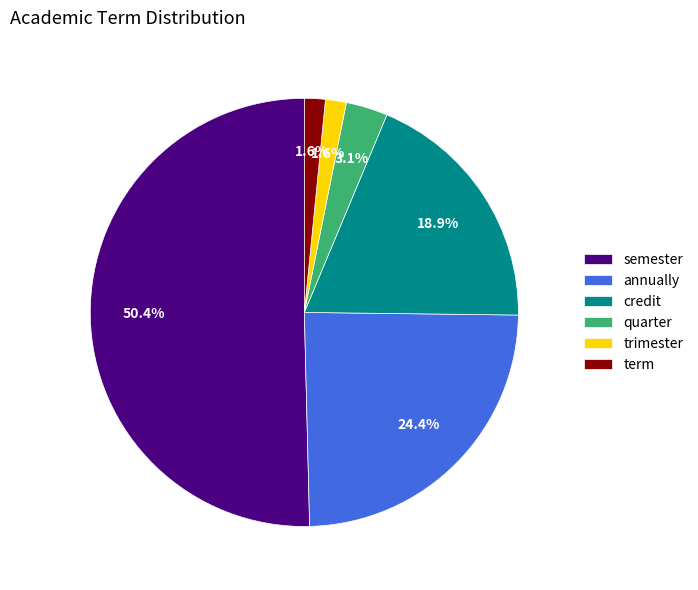

What percentage is the annually slice, to the nearest percent?

24%